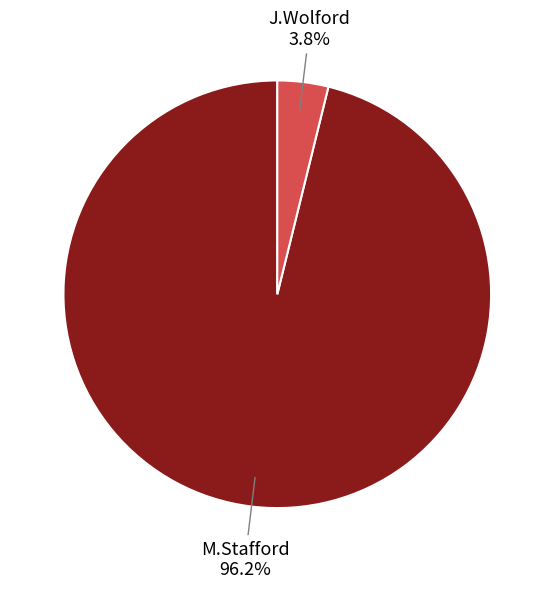

To the nearest percent, what is the combined percentage of J.Wolford and M.Stafford?

100%